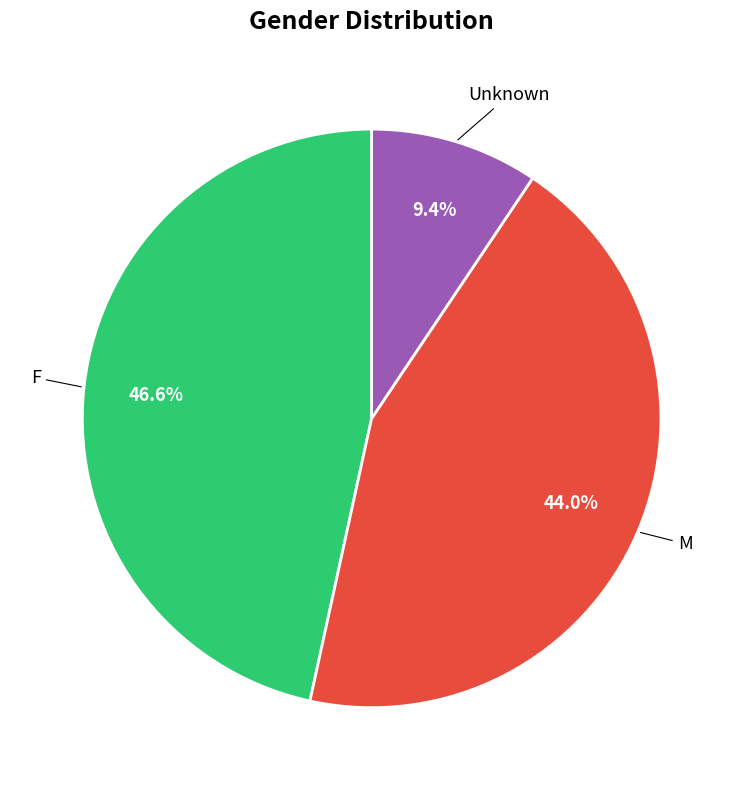

Combined, what portion of the pie is Unknown and M?

53.4%